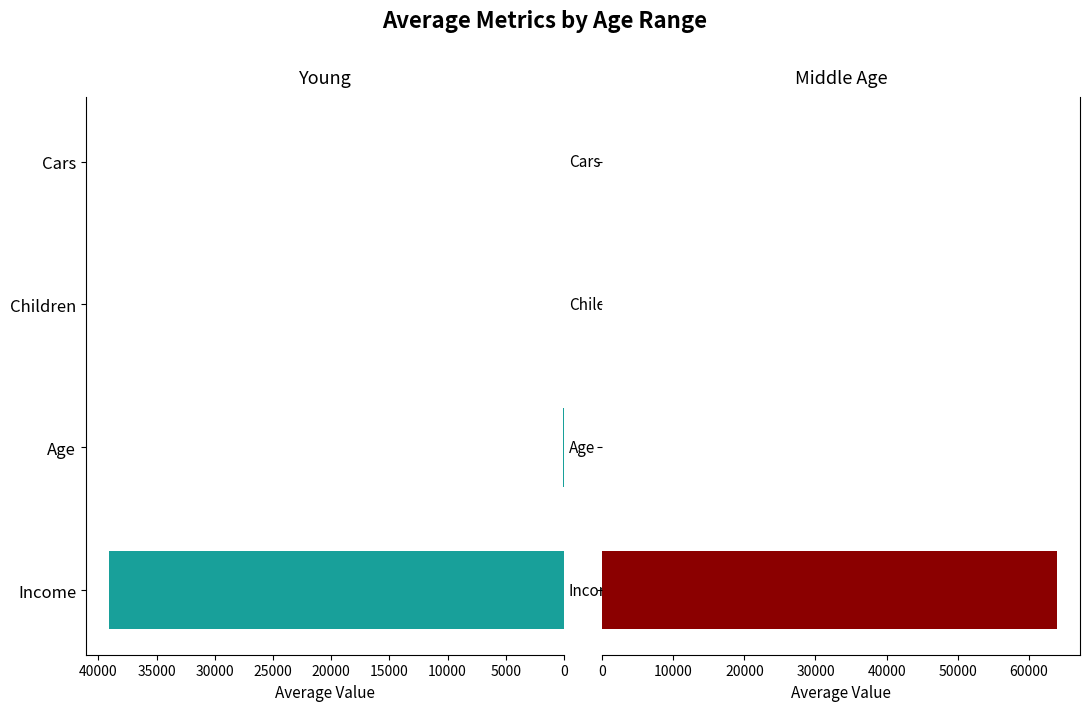

How many groups of bars are there?

4